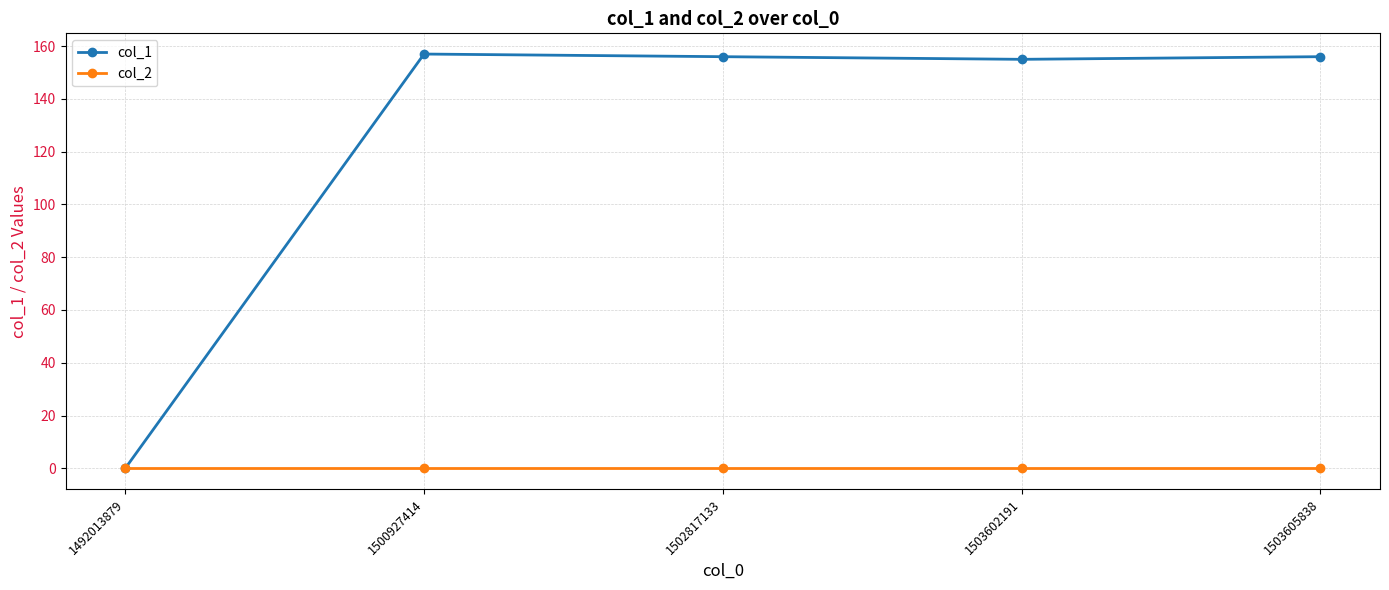

Which series has the largest total across all categories?

col_1